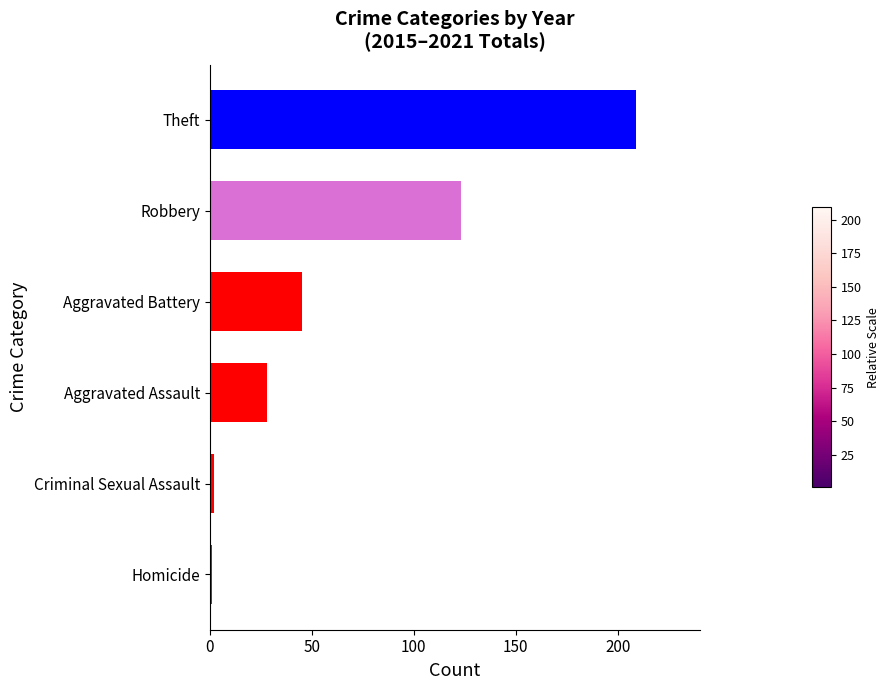

Reading top to bottom, what are all the values shown in this chart?

Theft=209	Robbery=123	Aggravated Battery=45	Aggravated Assault=28	Criminal Sexual Assault=2	Homicide=1